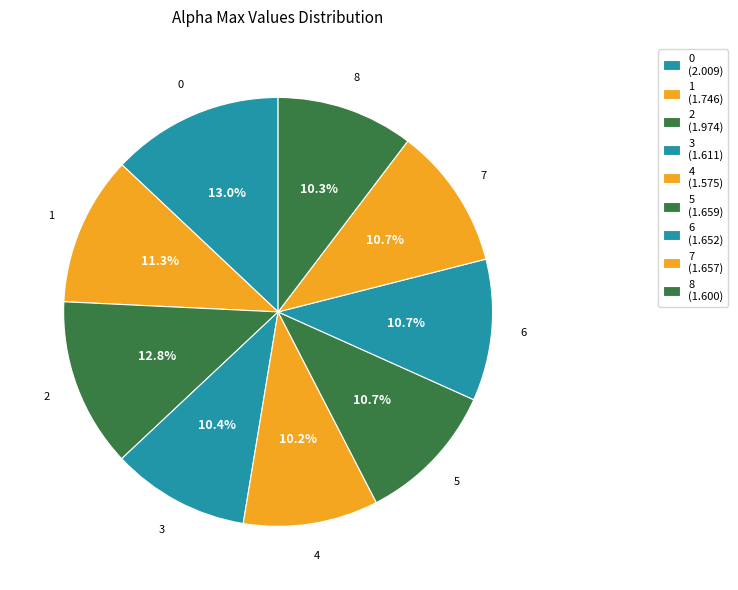

Is it true that 3 is 10% of the pie?

True